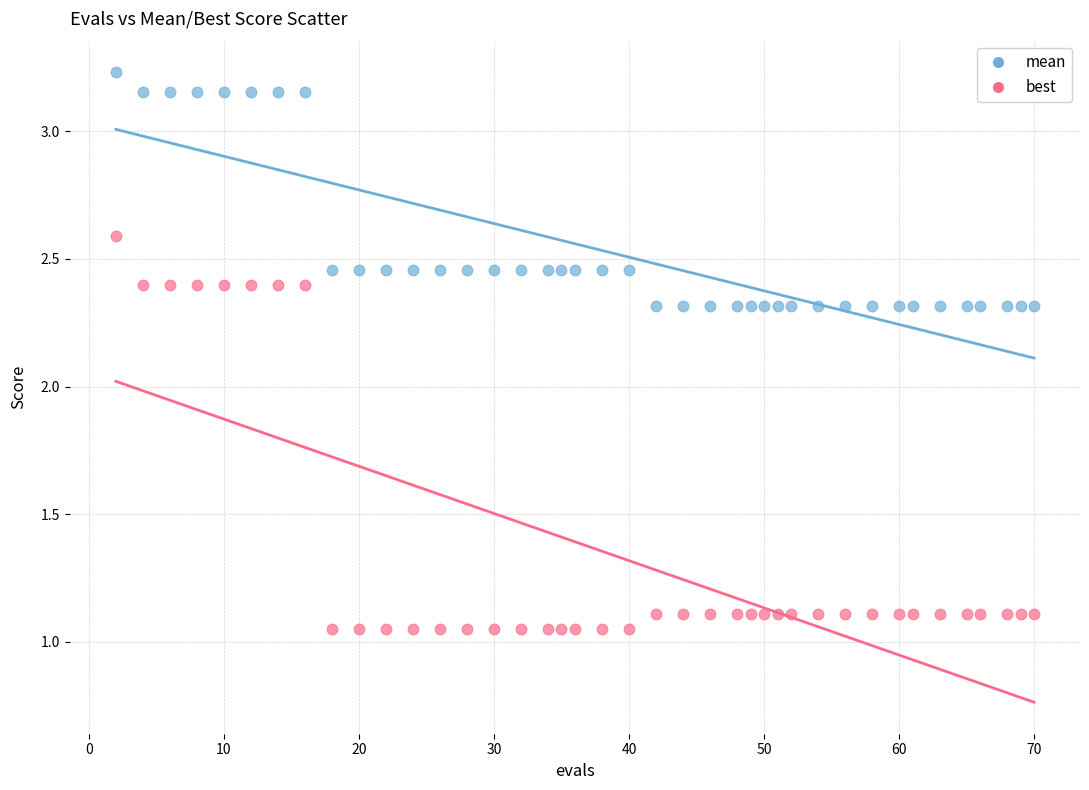

What are all the series names shown in the legend?

mean, best